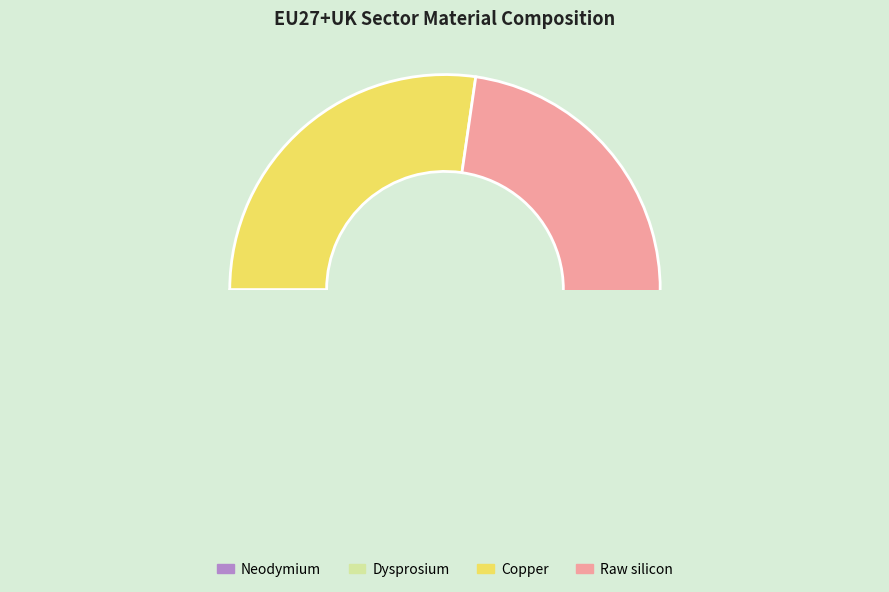

Is the sum of Raw silicon and Copper greater than half?

Yes